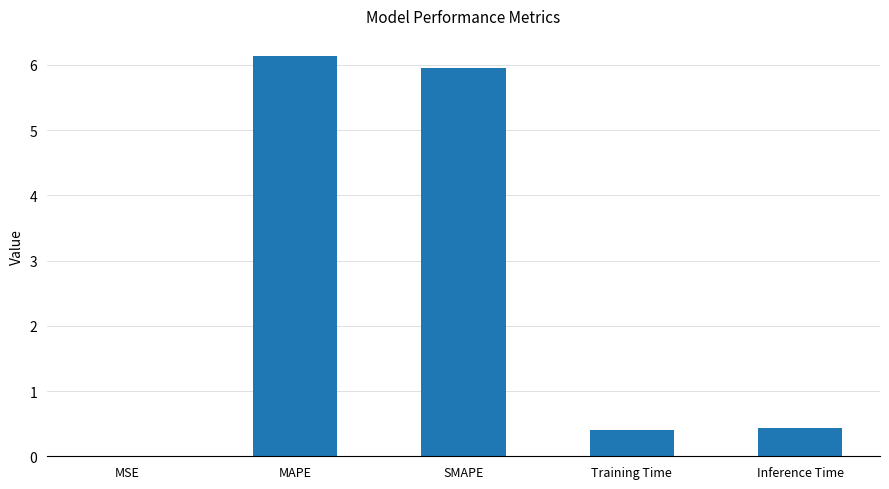

What is the sum of the values at Training Time and SMAPE?

6.4